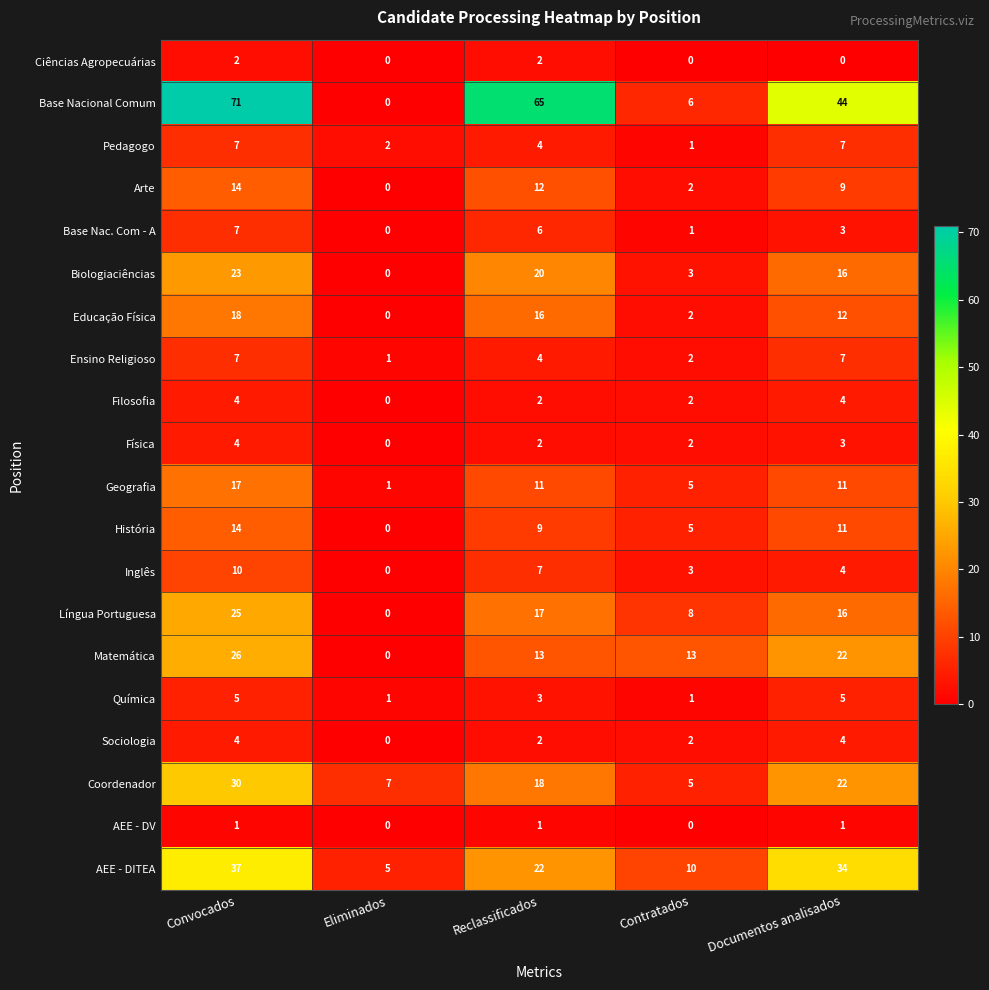

What is the average value of the Inglês series?

5